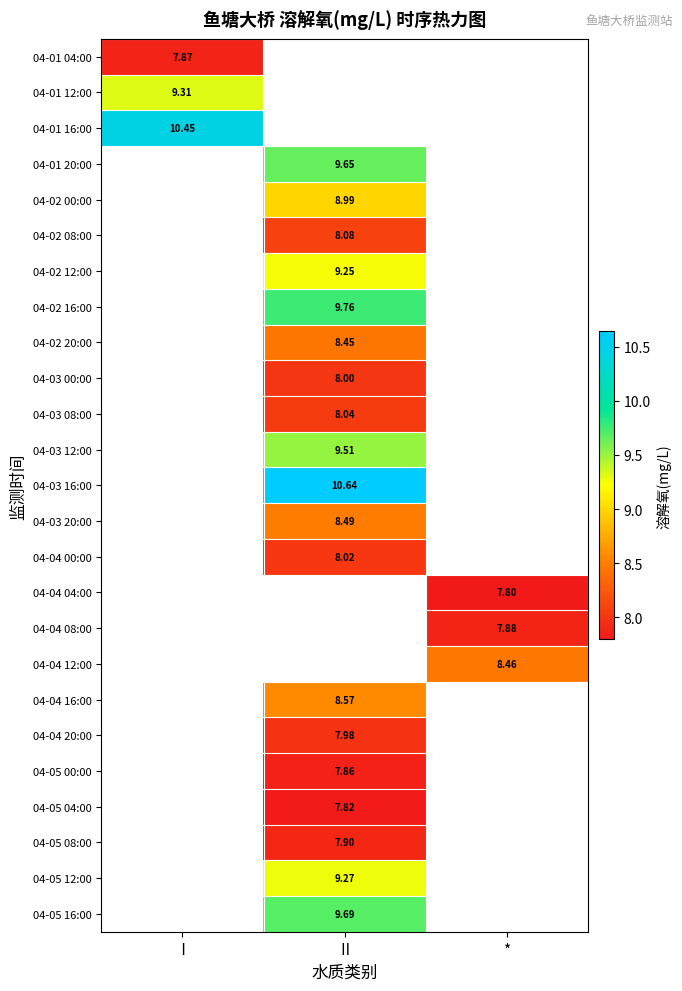

How many values in 04-05 12:00 are above zero?

1